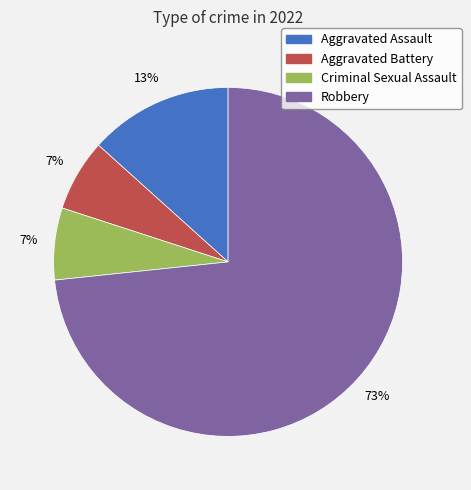

To the nearest percent, what is the difference between the Robbery and Aggravated Assault slice percentages?

60%